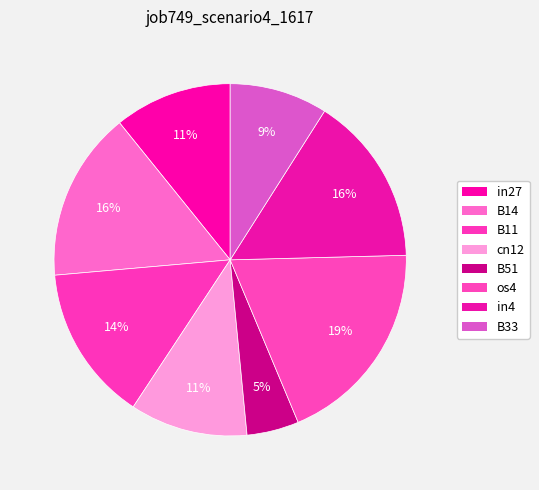

Which category has the biggest portion of the pie?

os4